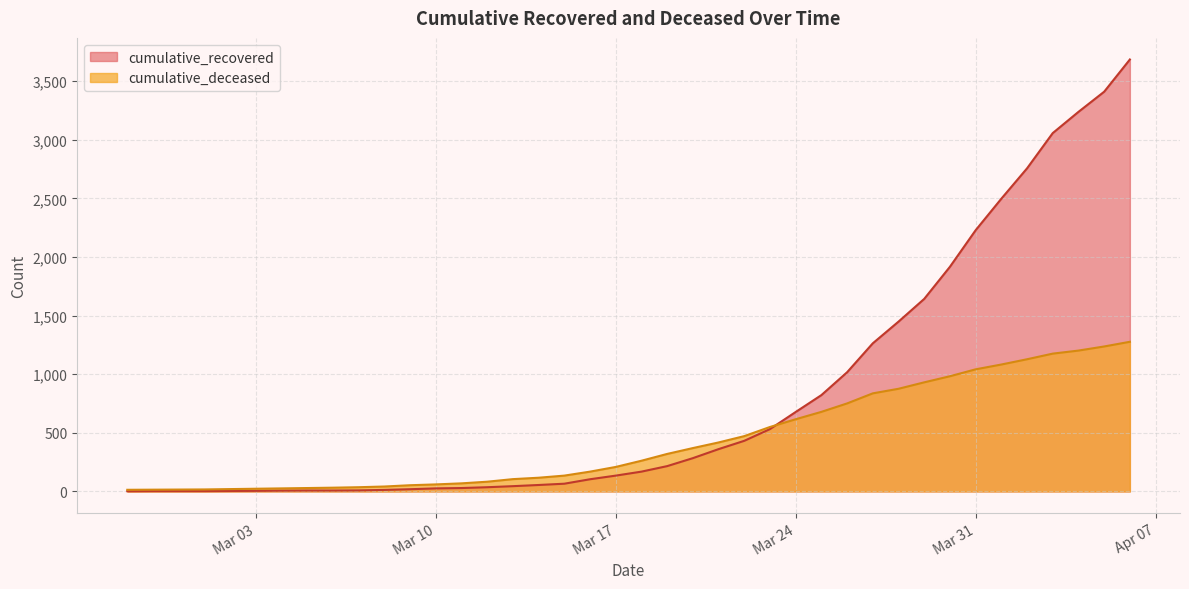

Reading left to right, list all the values displayed in this chart.

cumulative_recovered: 2	3	3	3	4	5	7	8	8	9	13	19	26	29	36	45	55	66	104	135	169	216	284	361	432	532	678	822	1017	1264	1449	1643	1917	2229	2498	2757	3058	3239	3411	3686
cumulative_deceased: 14	15	16	17	20	23	26	29	32	36	42	53	60	69	83	105	117	135	169	209	262	320	370	418	472	550	616	679	751	837	876	931	983	1042	1083	1128	1176	1202	1237	1277